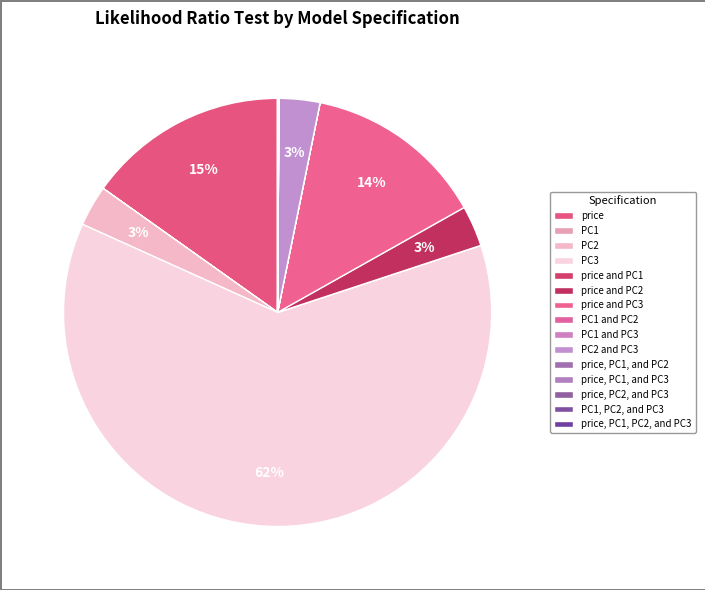

What portion of the pie excludes price, PC1, and PC2?

100.0%